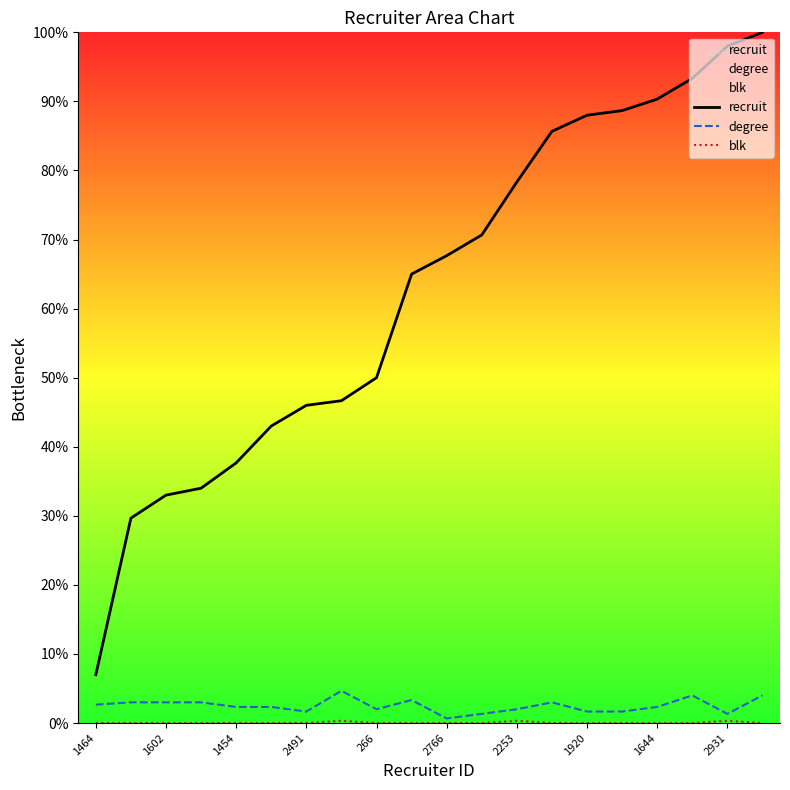

Does the chart display data point markers on the line(s)?

No